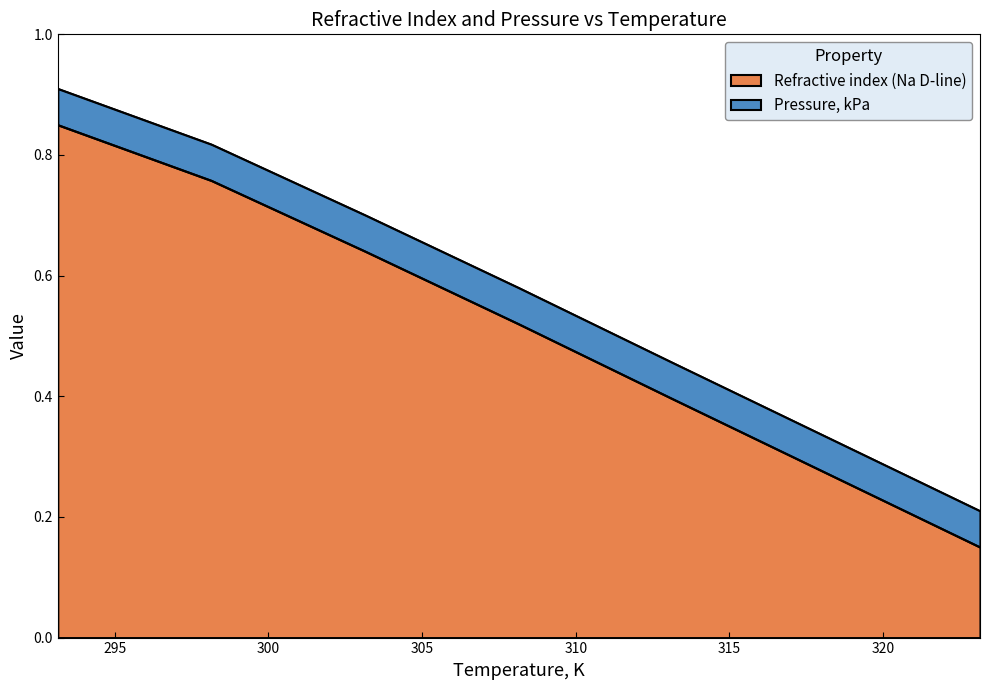

Which has a higher value, 308.15 or 313.15?

308.15